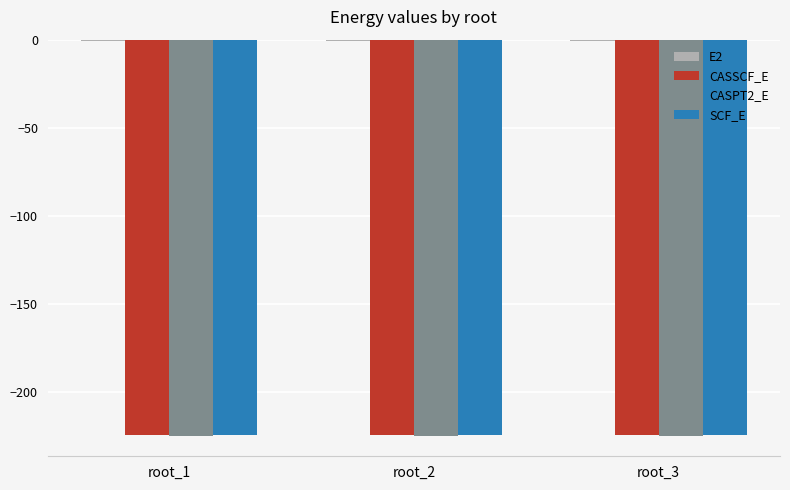

What is the difference between the highest and lowest values at root_1?

224.5